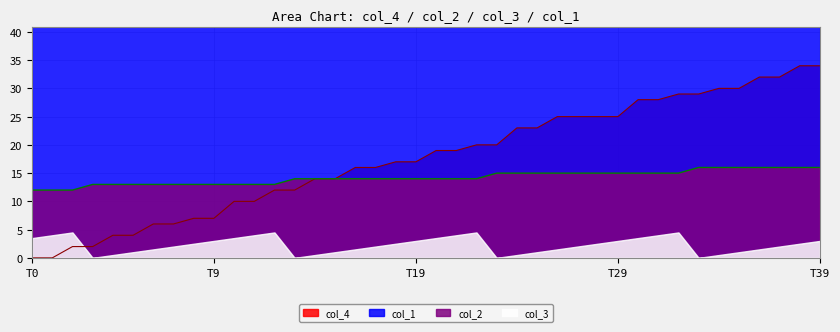

What is the minimum value for col_2?

12.0